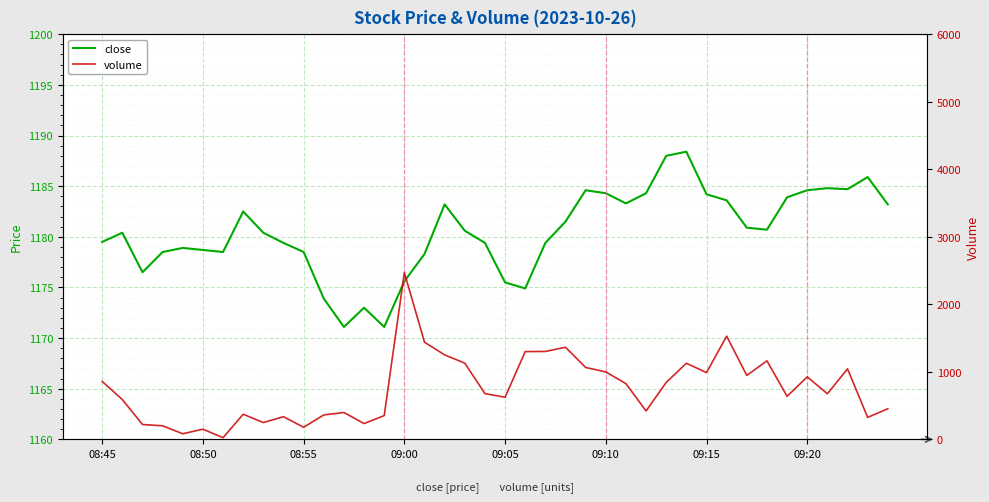

What are all the series names shown in the legend?

close, volume